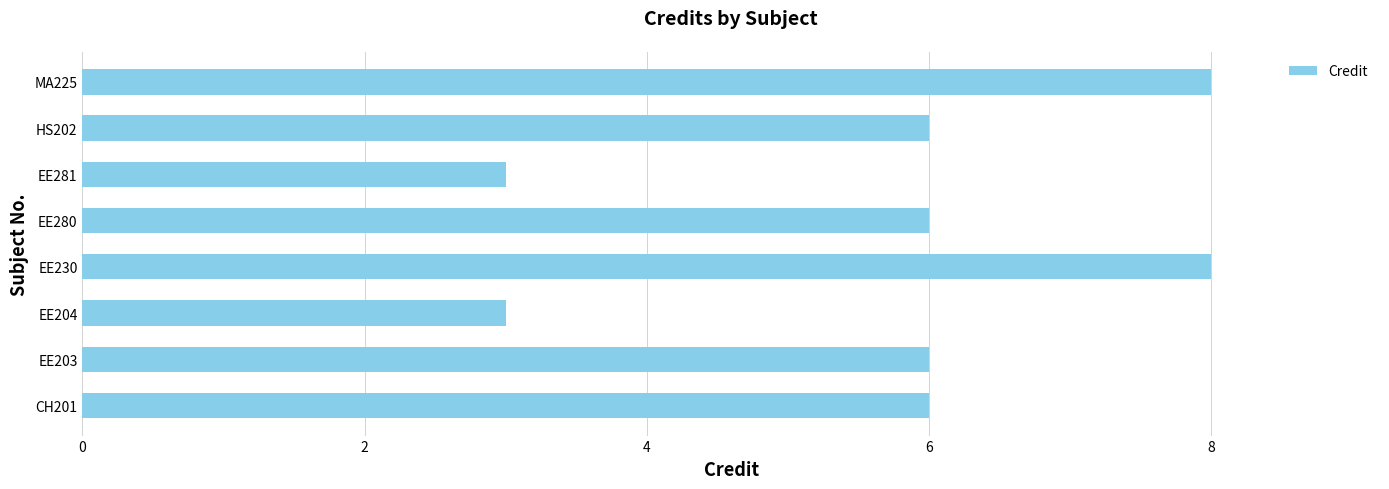

Approximately how many times larger is the value at HS202 compared to MA225?

0.8